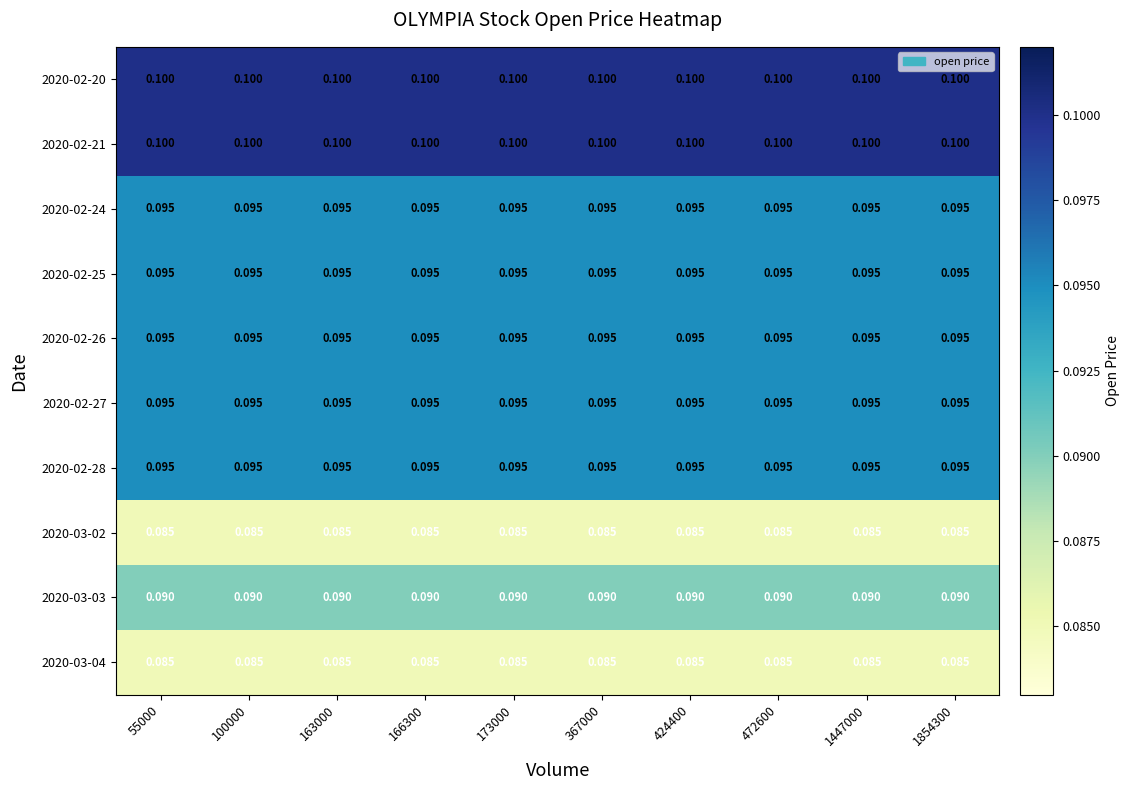

Is the value of 2020-03-02 at 472600 greater than the value of 2020-02-20 at 1854300?

No